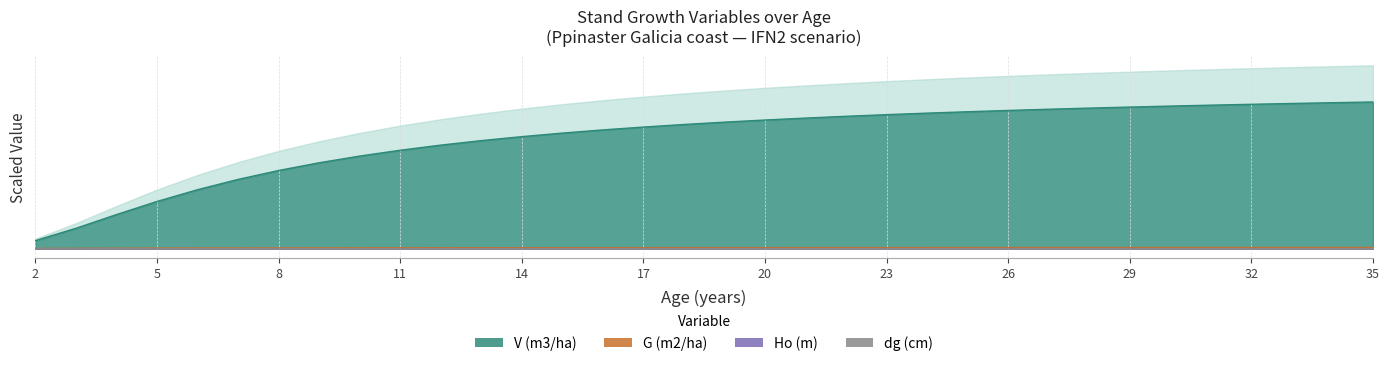

What is the difference between the second highest and minimum values in the G (m2/ha) series?

18.3